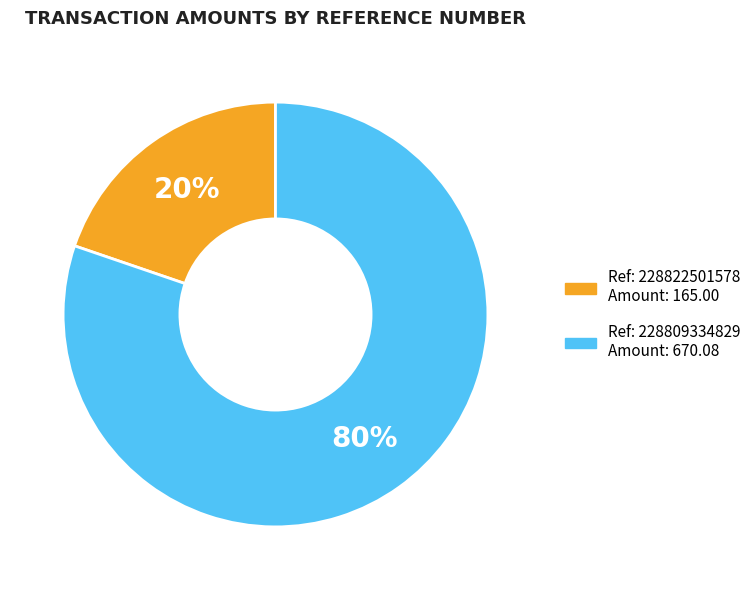

Is there any slice that represents more than half of the pie?

Yes